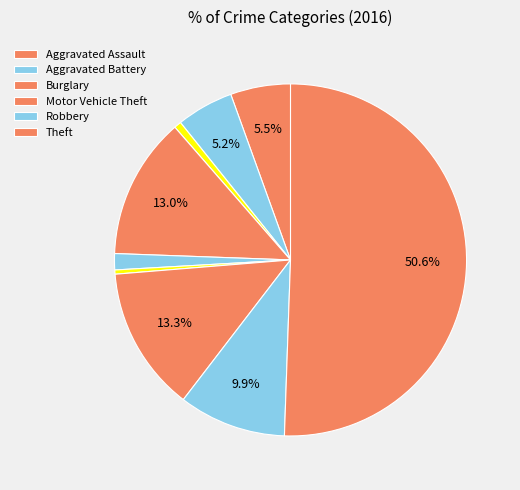

How many slices are in this pie chart?

9